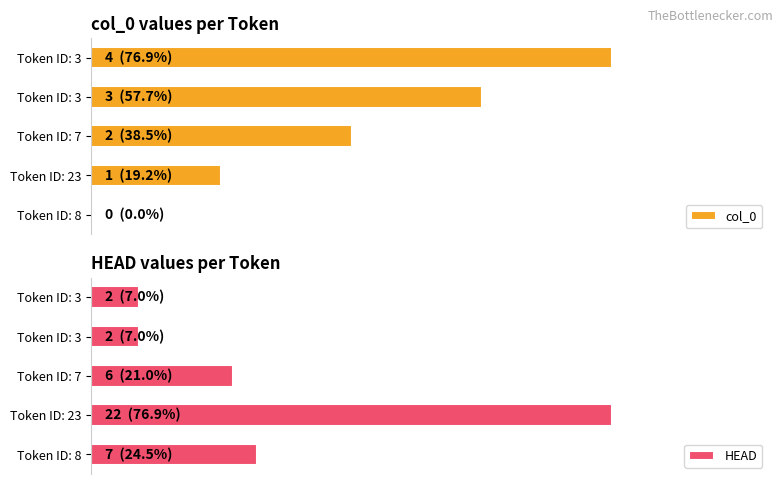

Are the bars horizontal?

Yes